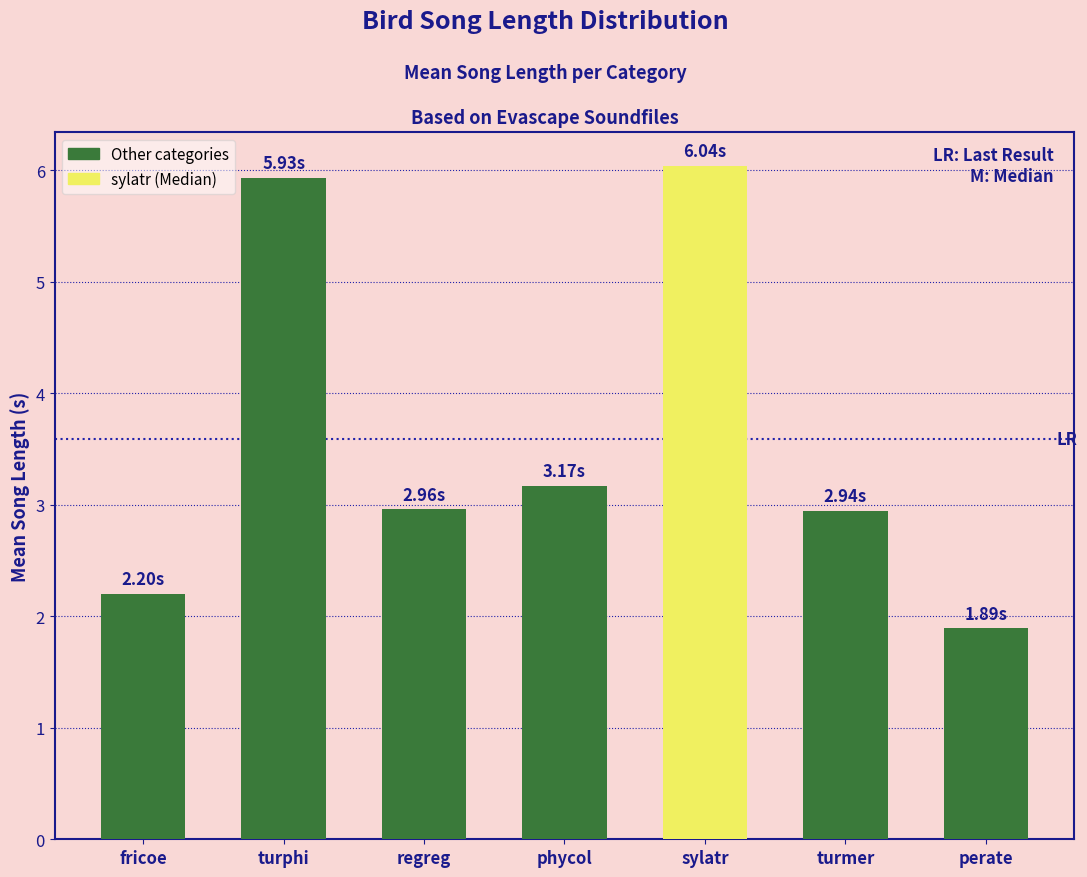

Are the bars grouped side by side (vs. stacked)?

No